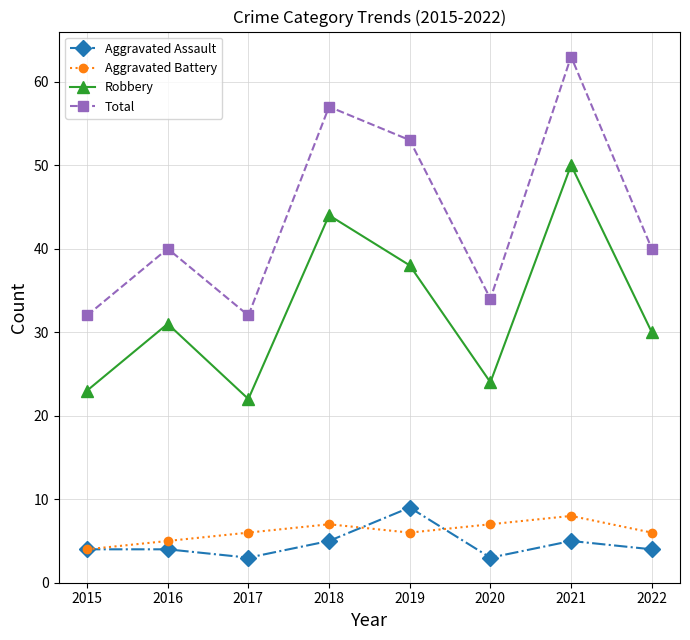

Rank the series by their maximum value, from lowest to highest.

Aggravated Battery, Aggravated Assault, Robbery, Total